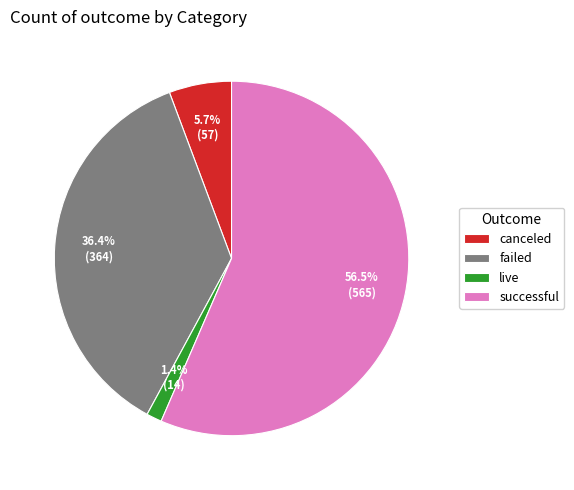

What portion of the pie excludes successful?

43.5%